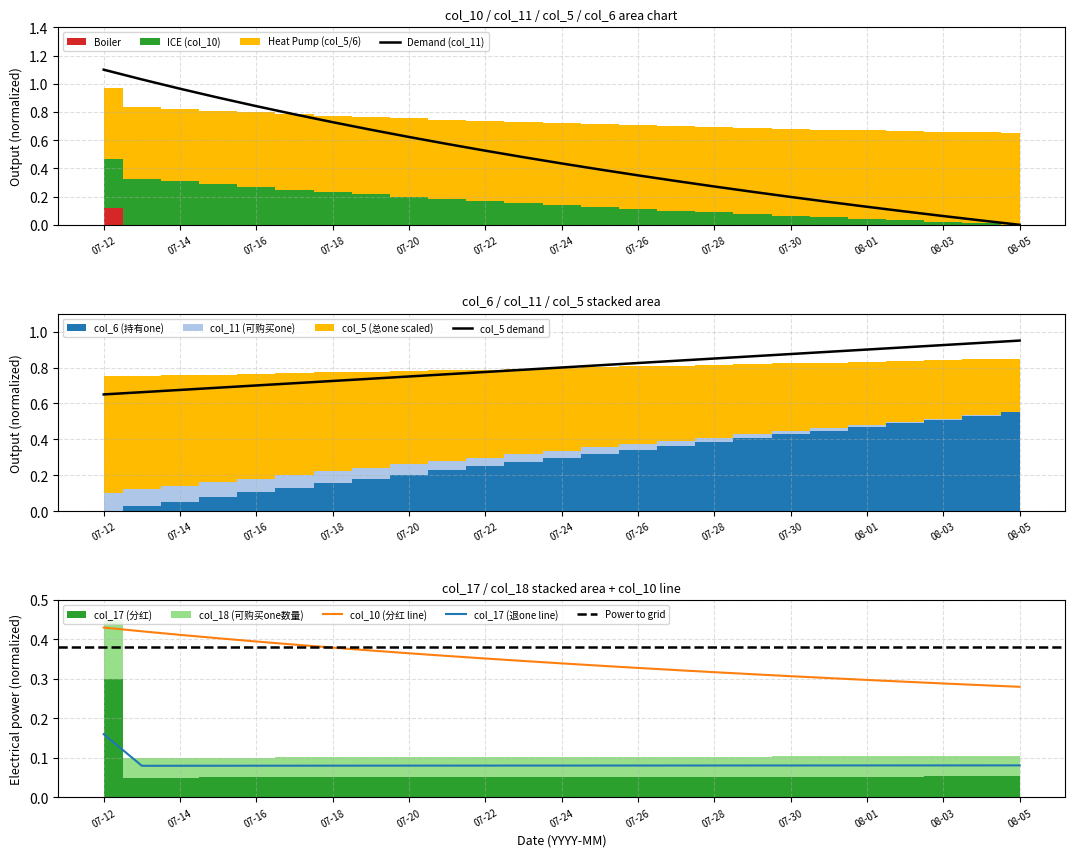

Which series has the largest range (max minus min)?

col_6